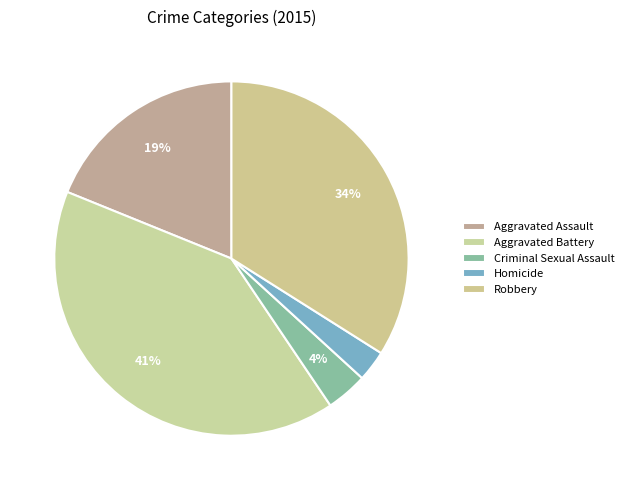

Count the number of slices in the pie.

5